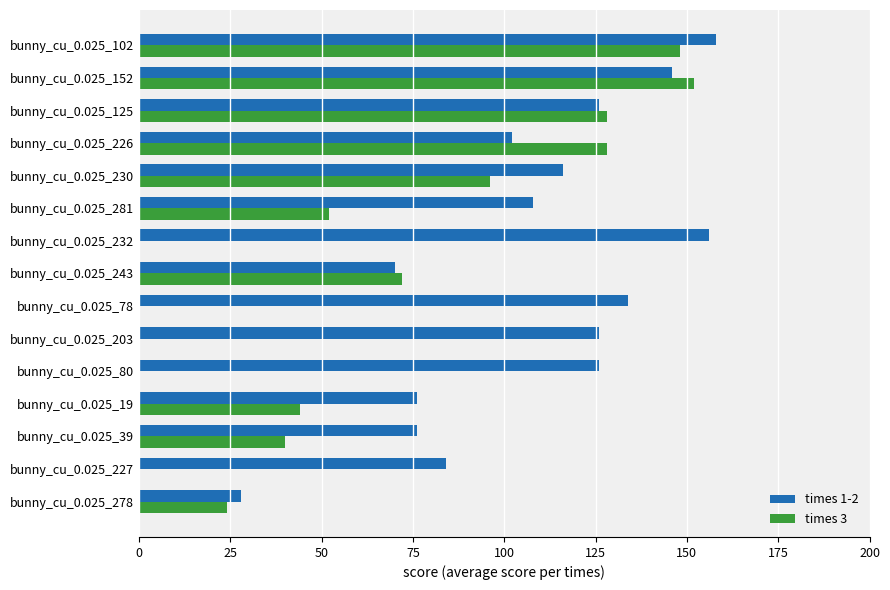

Between bunny_cu_0.025_39 and bunny_cu_0.025_281, which series saw the biggest shift?

times 1-2